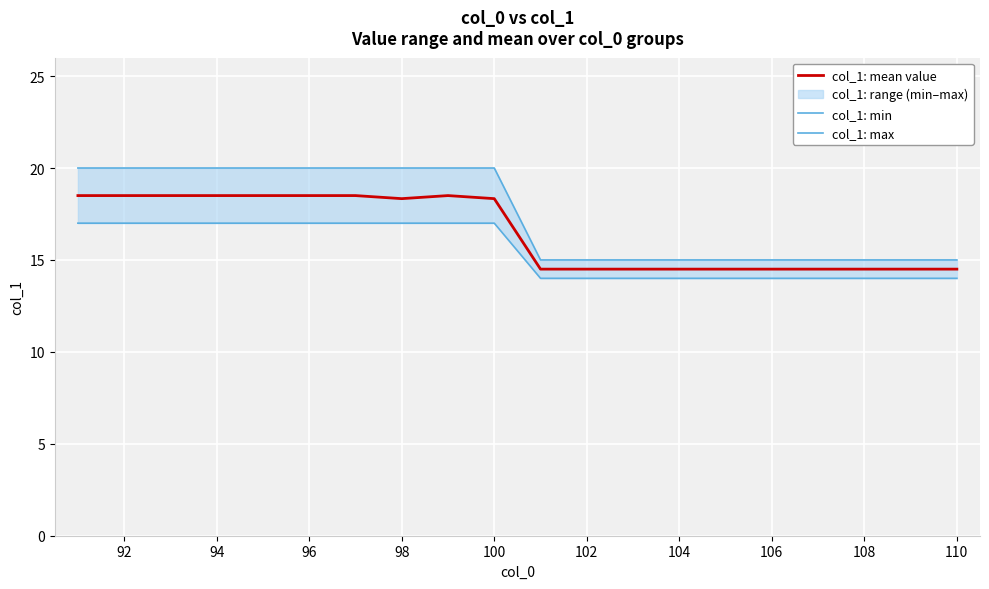

What is the minimum value for col_1: mean value?

14.5